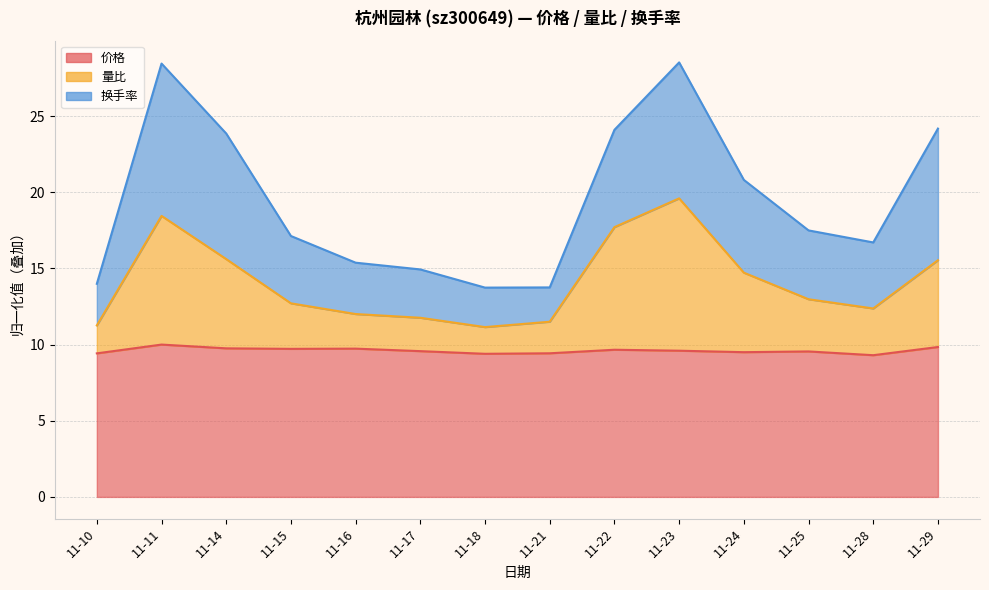

True or false: 价格 and 量比 intersect in this chart.

False